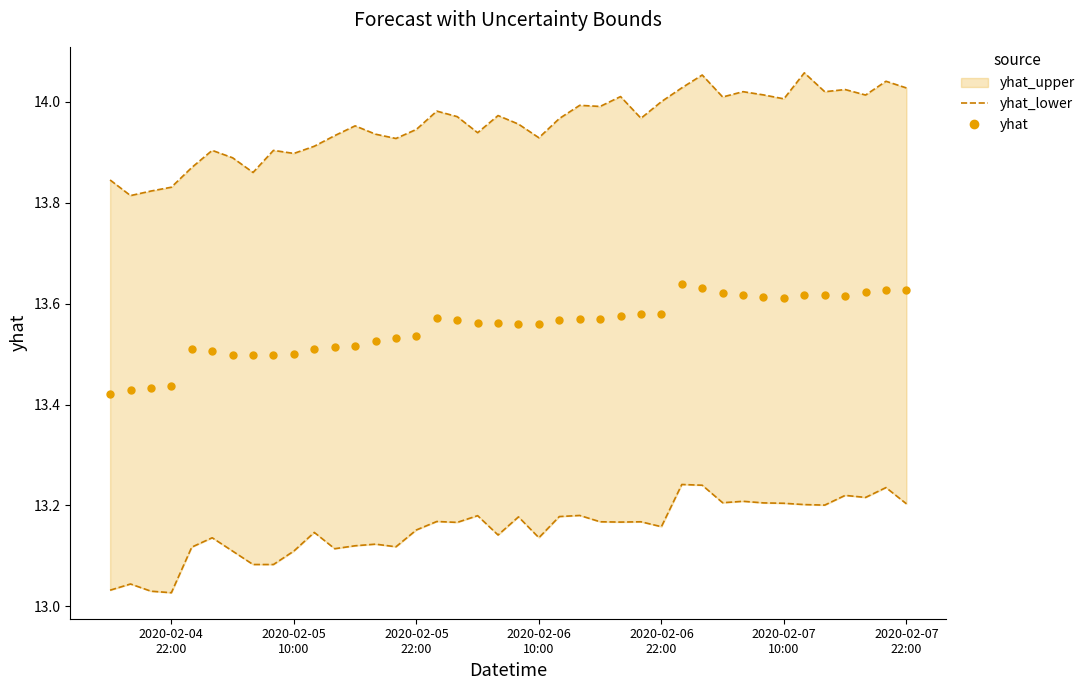

What are all the series names shown in the legend?

yhat_lower, yhat